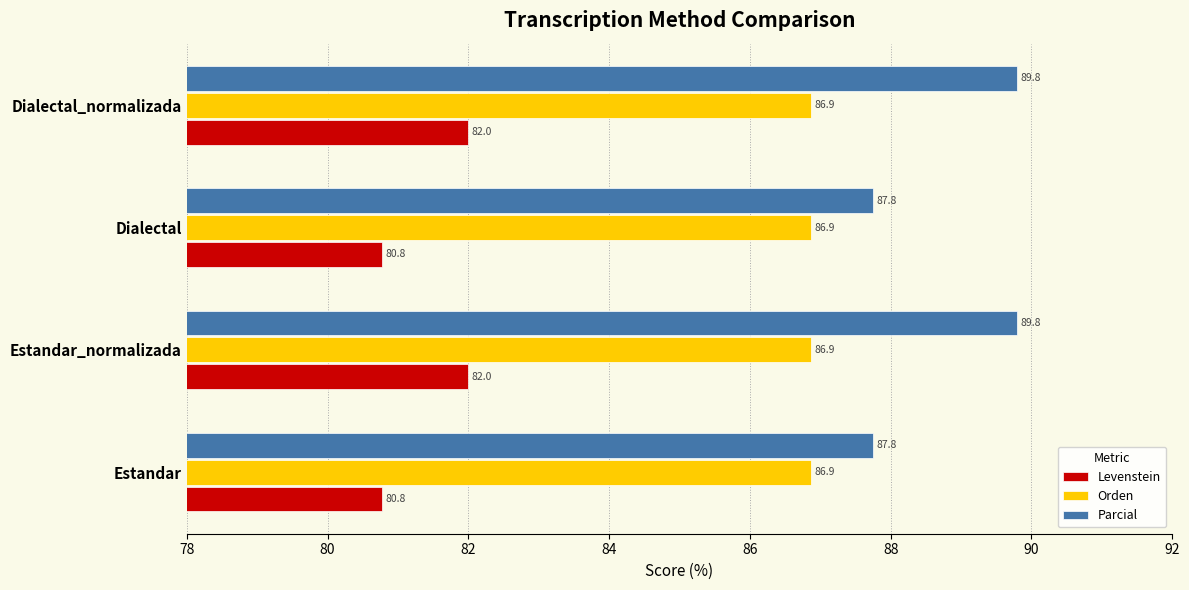

Which series has the largest range (max minus min)?

Parcial